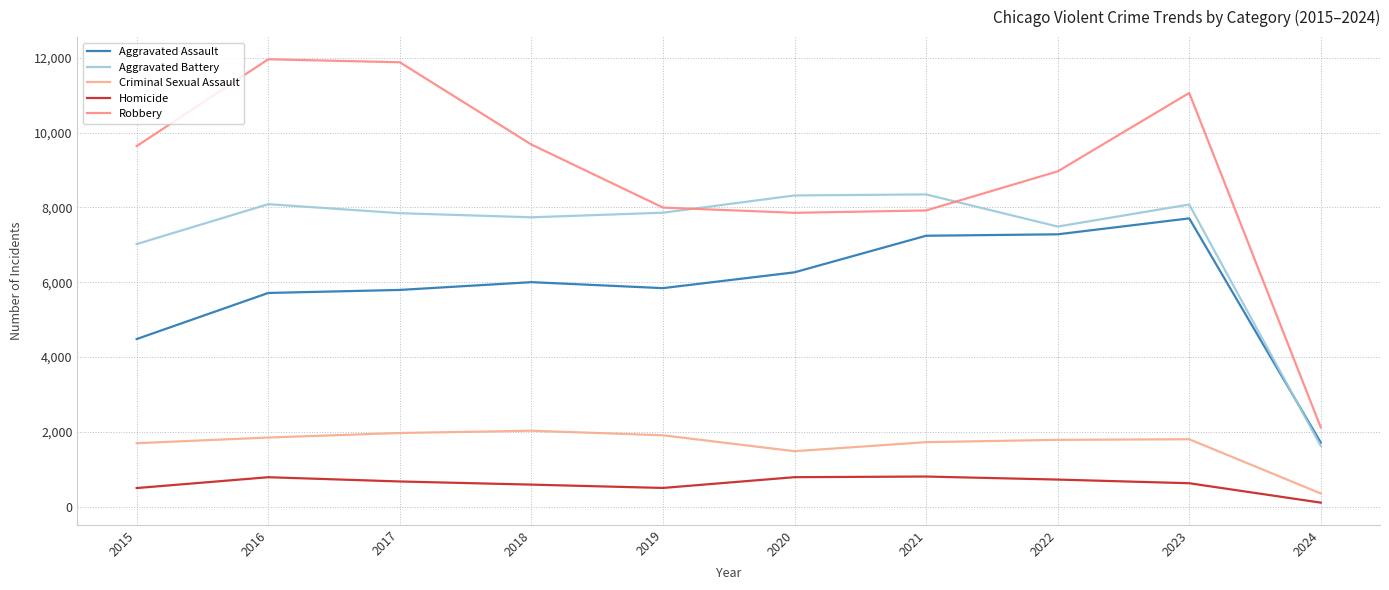

Does the chart display data point markers on the line(s)?

No